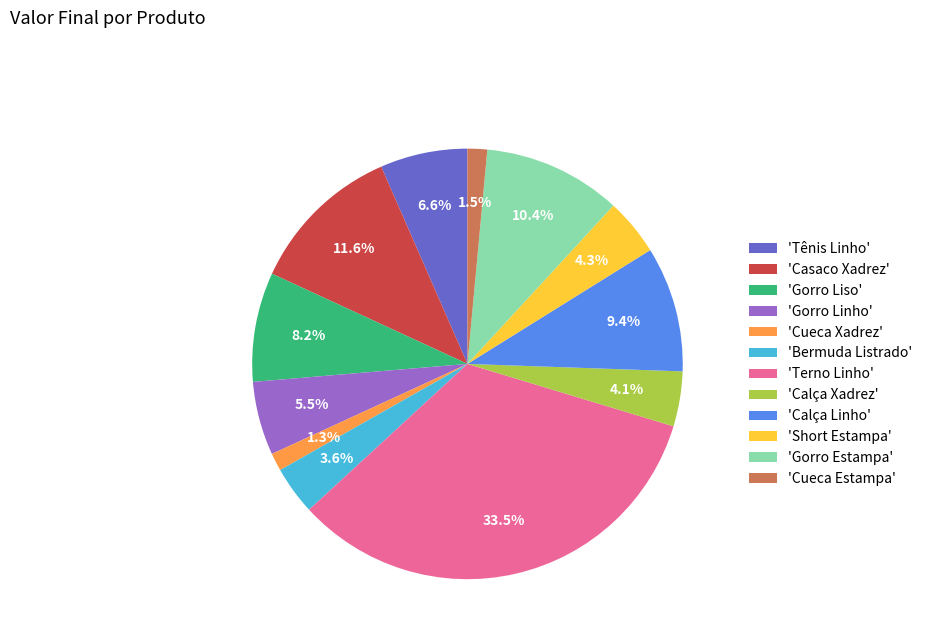

Which slice is the largest?

'Terno Linho'